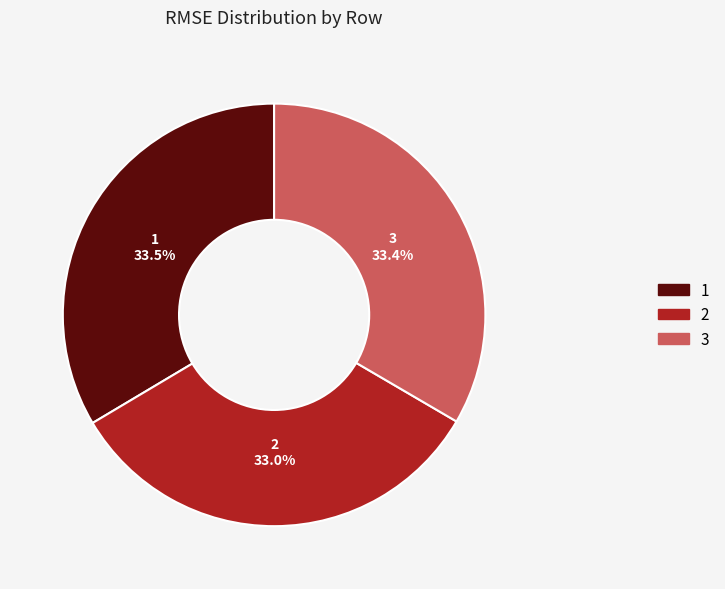

True or false: 2 accounts for 33% of the total.

True